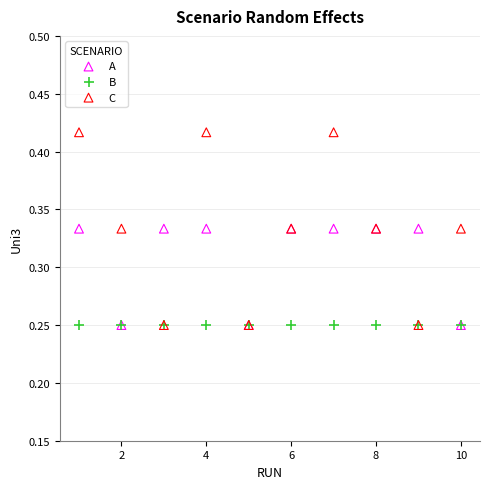

What are all the series names shown in the legend?

A, B, C